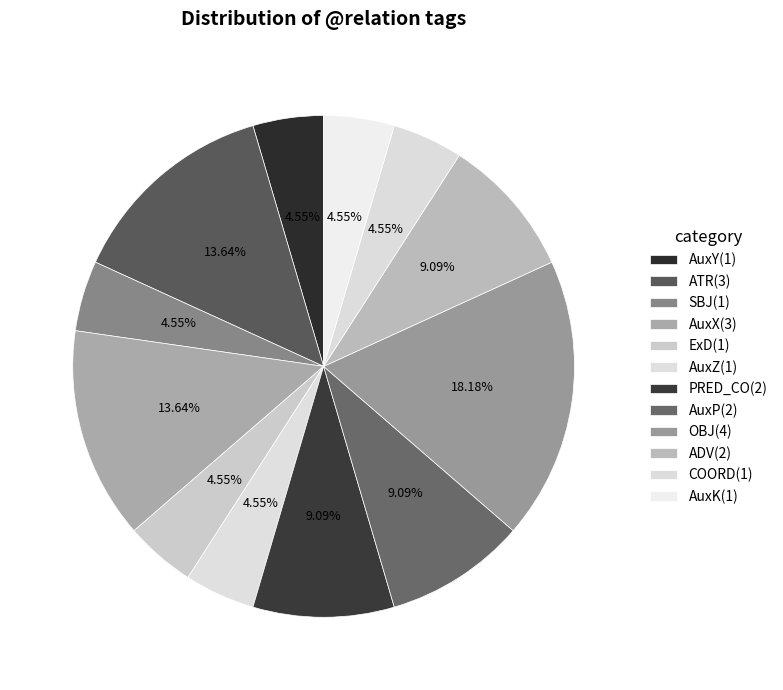

How many segments does this pie chart have?

12